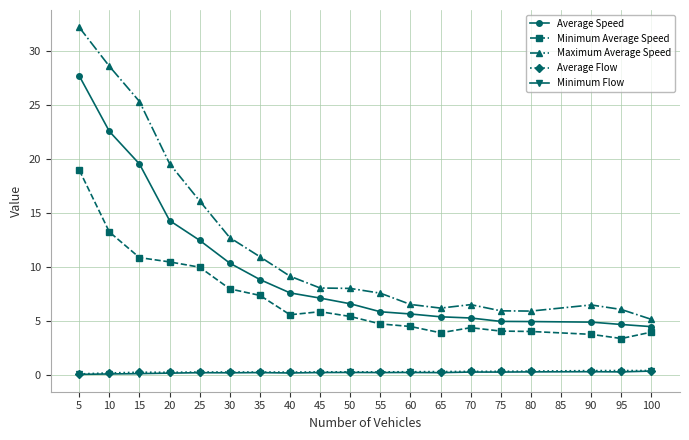

What are all the series names shown in the legend?

Average Speed, Minimum Average Speed, Maximum Average Speed, Average Flow, Minimum Flow